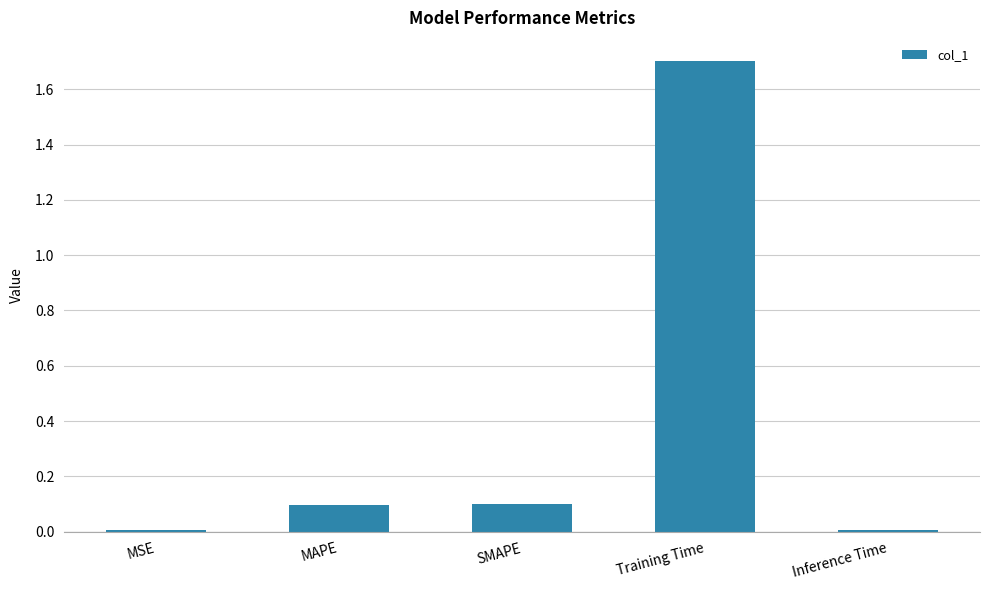

What is the maximum value shown in the chart?

1.7